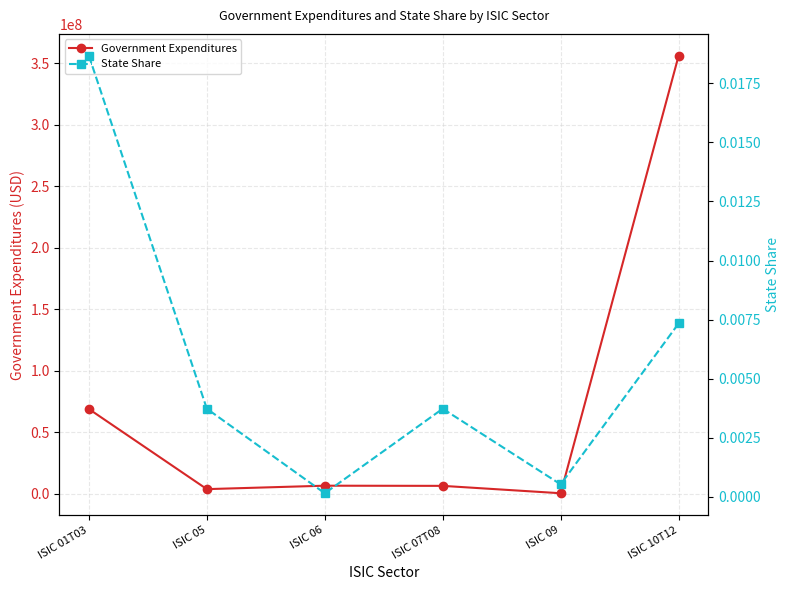

Which series changed the most between ISIC 07T08 and ISIC 09?

Government Expenditures